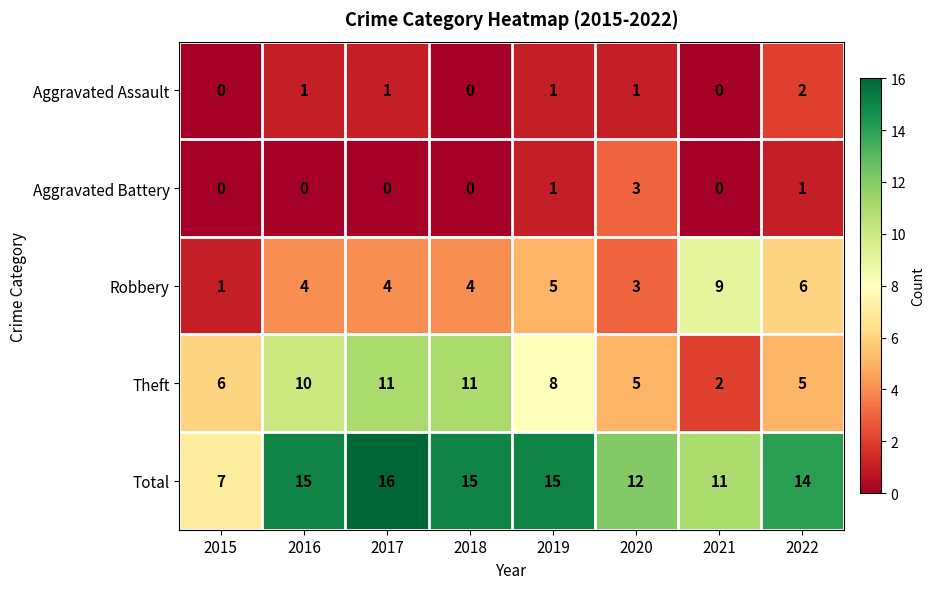

List the series in order of their peak value, lowest first.

Aggravated Assault, Aggravated Battery, Robbery, Theft, Total